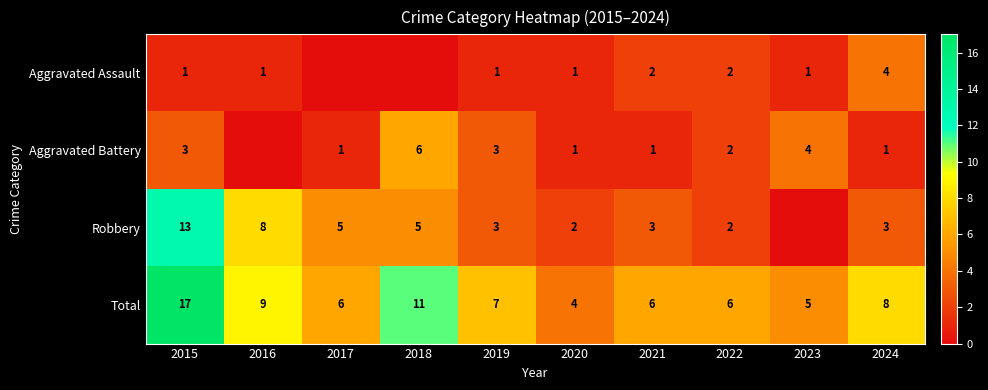

What is the spread (max minus min) of values at 2020?

3